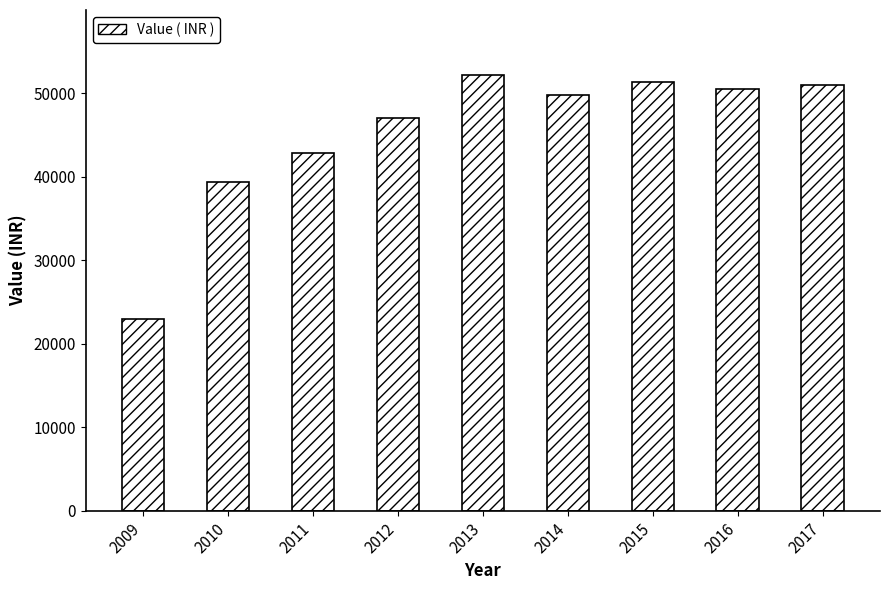

What is the change in value from 2011 to 2014?

+6981.0